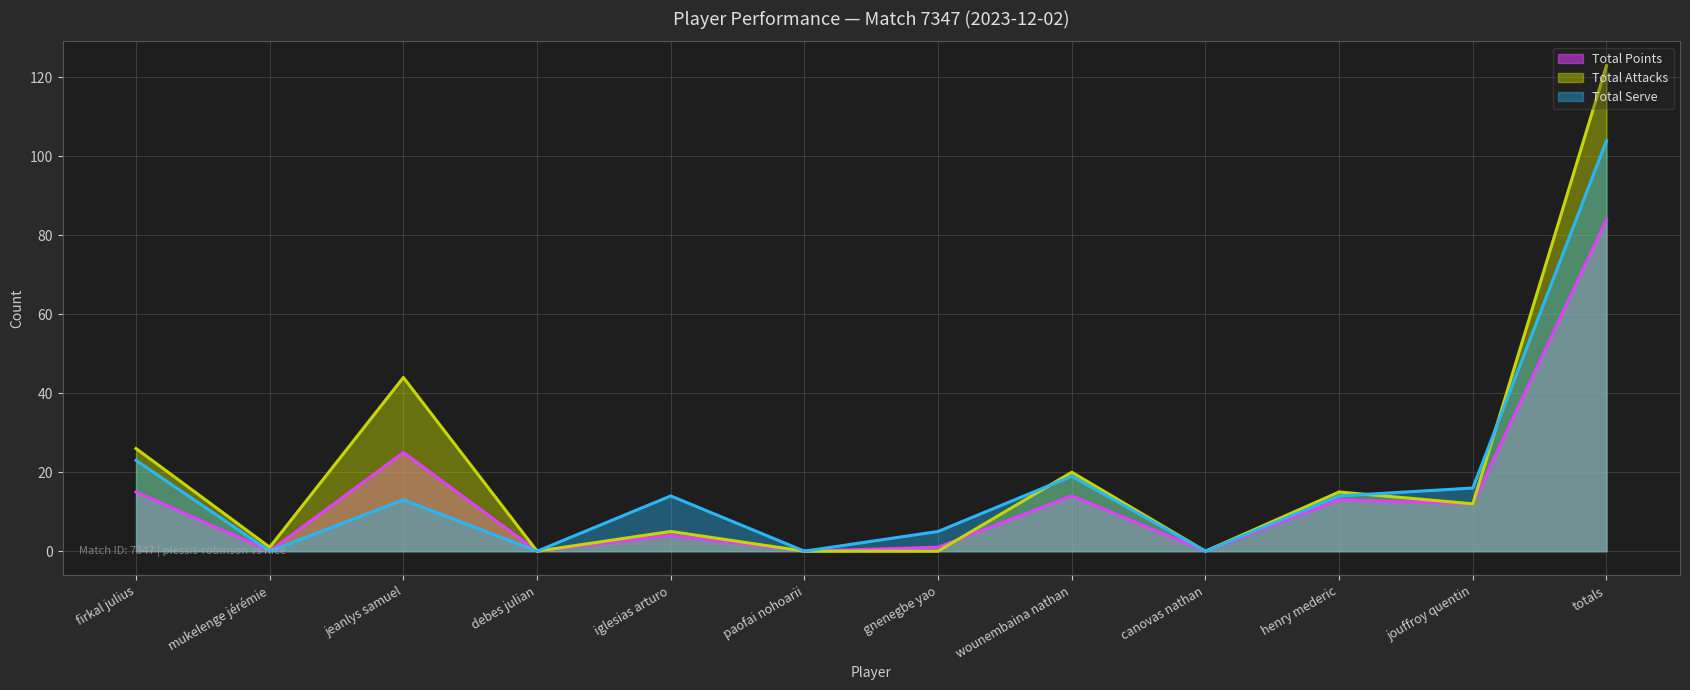

What are all the series names shown in the legend?

Total Points, Total Attacks, Total Serve